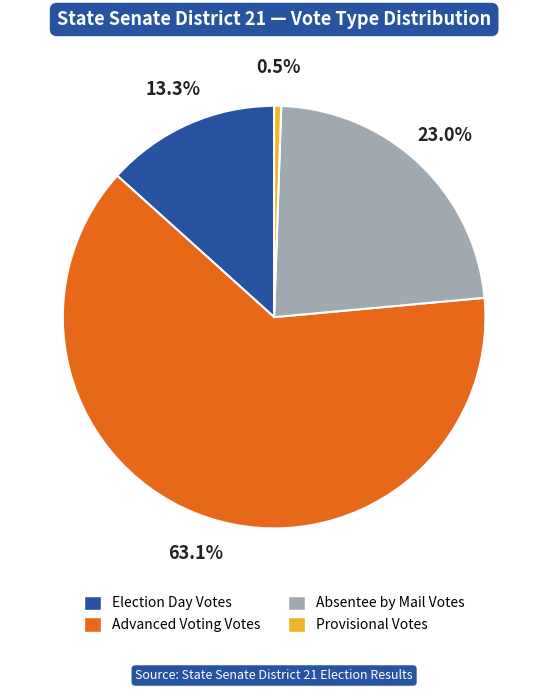

What percentage is NOT represented by Election Day Votes?

86.7%